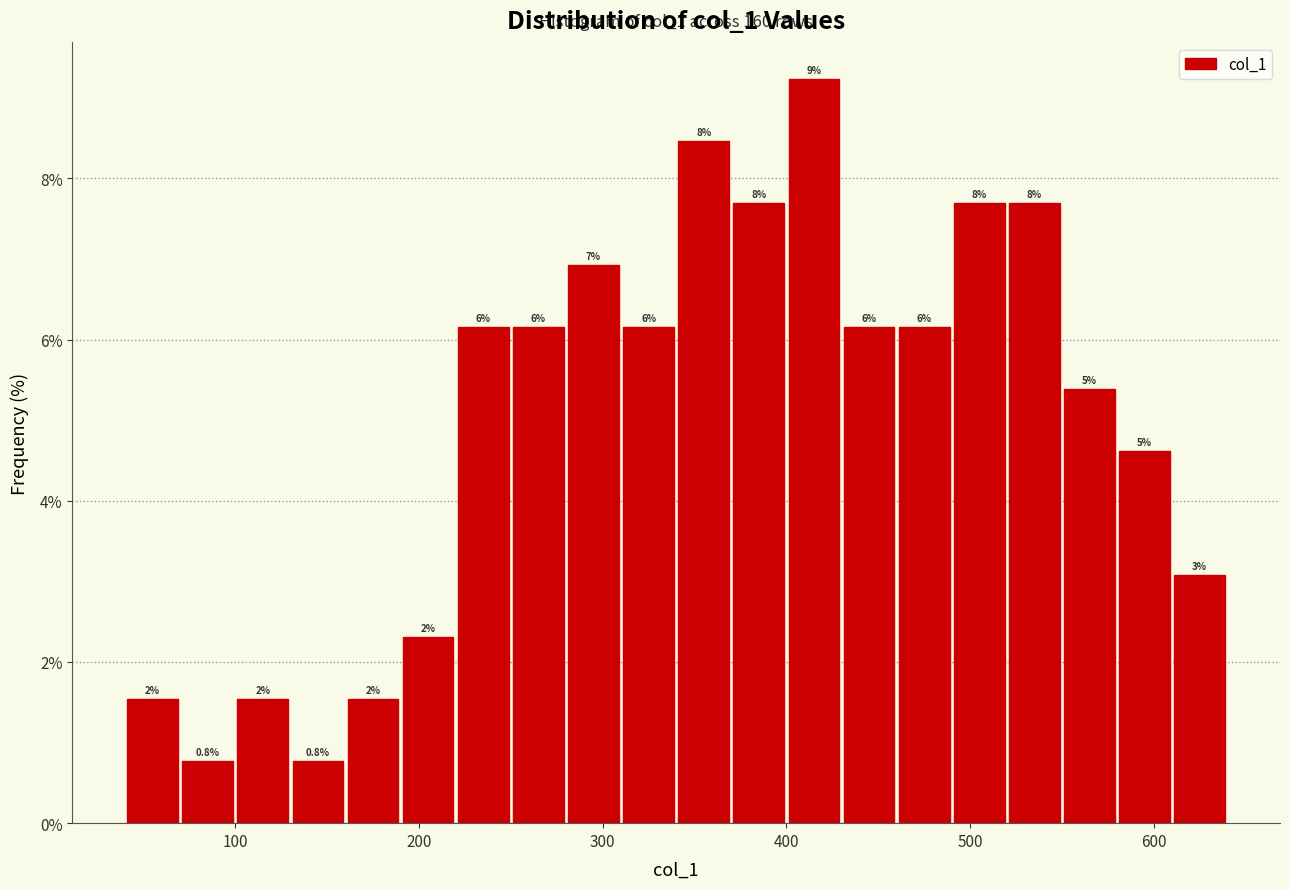

Read against the x-axis, roughly where is the centre of the tallest bar?

420